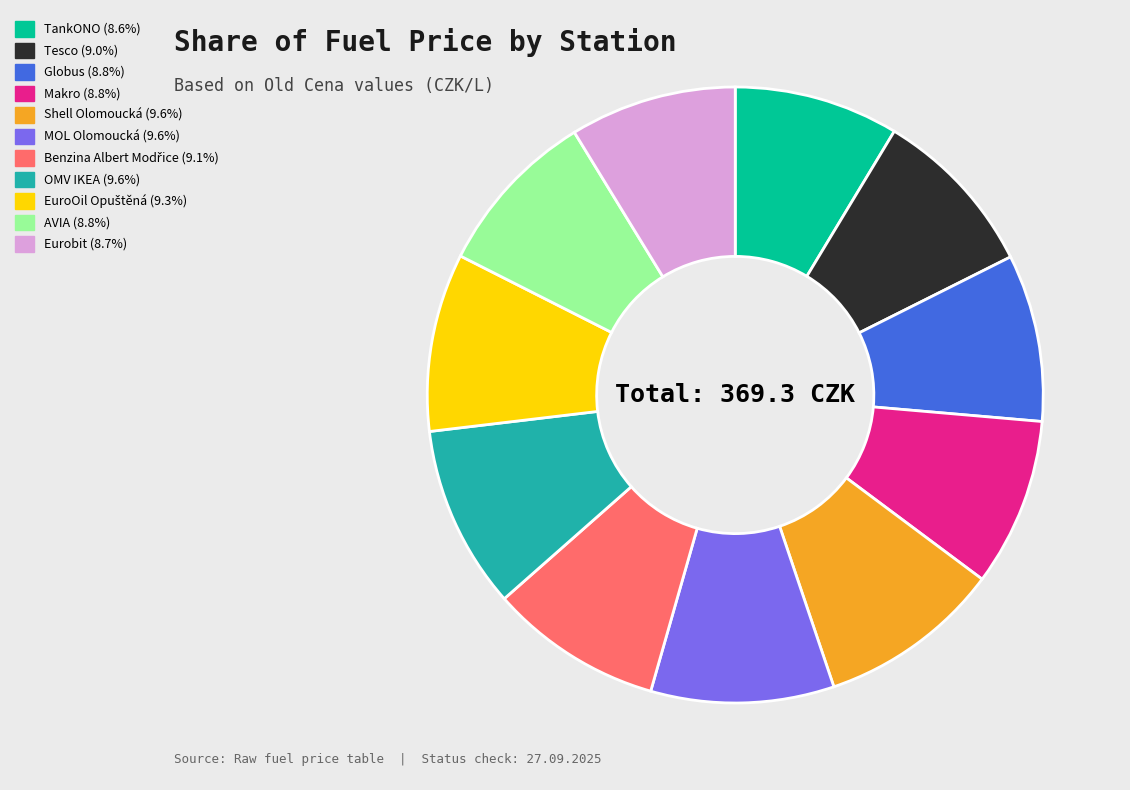

What is the ratio of the value at TankONO (8.6%) to the value at Eurobit (8.7%)?

1.0